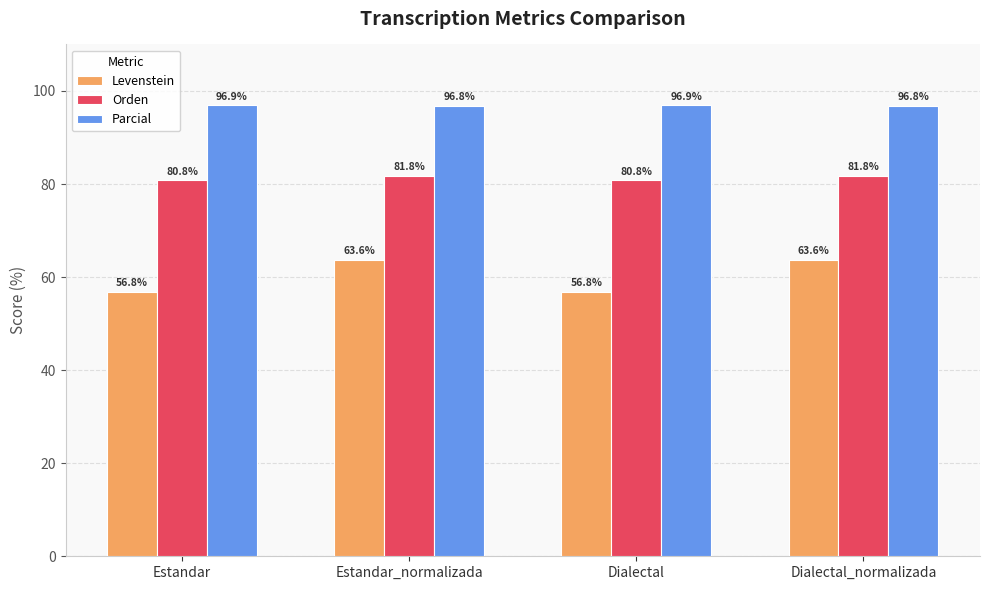

Is it true that Parcial equals 96.9 at Dialectal?

True